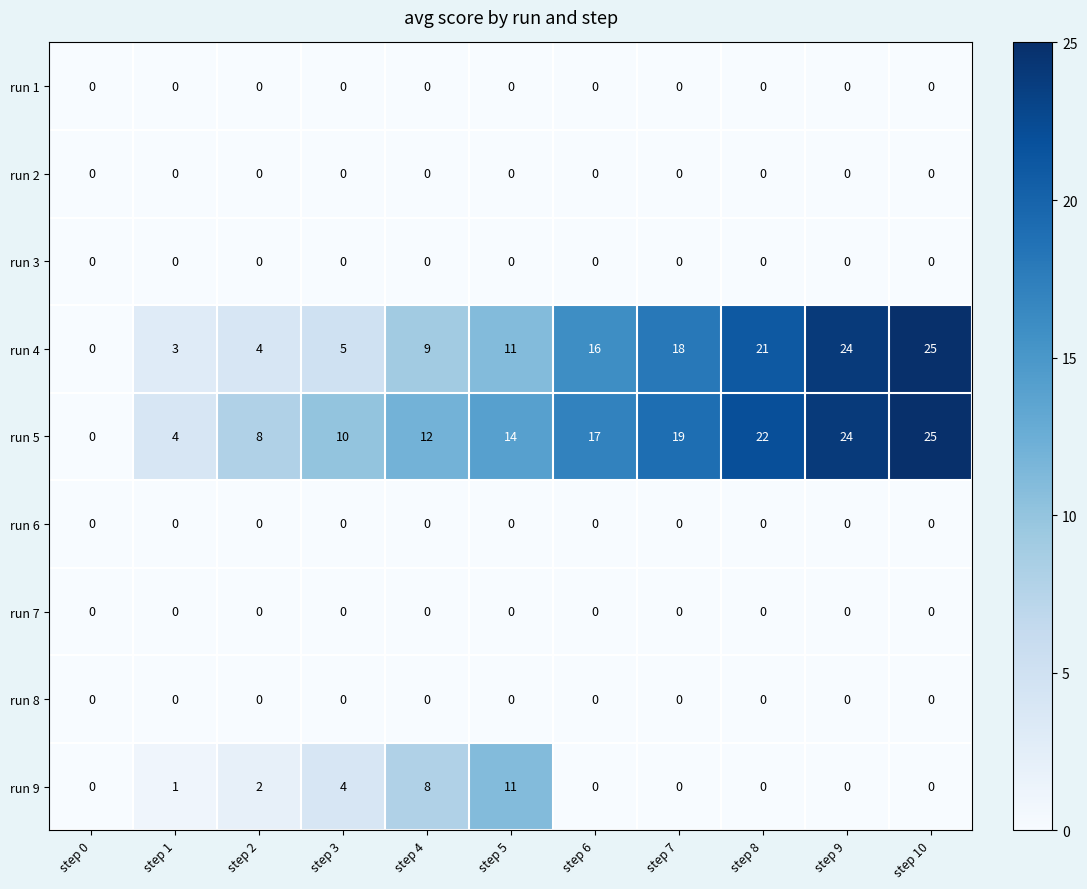

Where is run 5 nearest to the value 12?

step 4